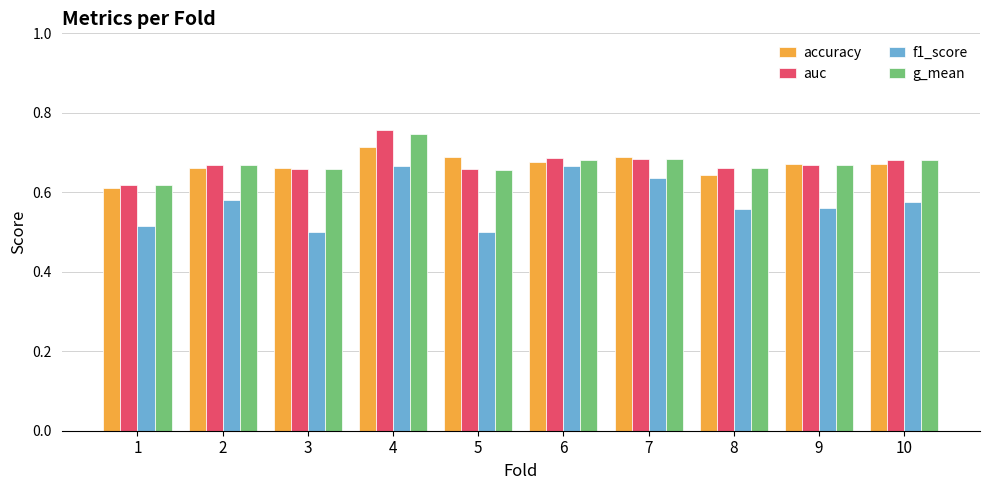

Which series has the widest spread of values?

f1_score